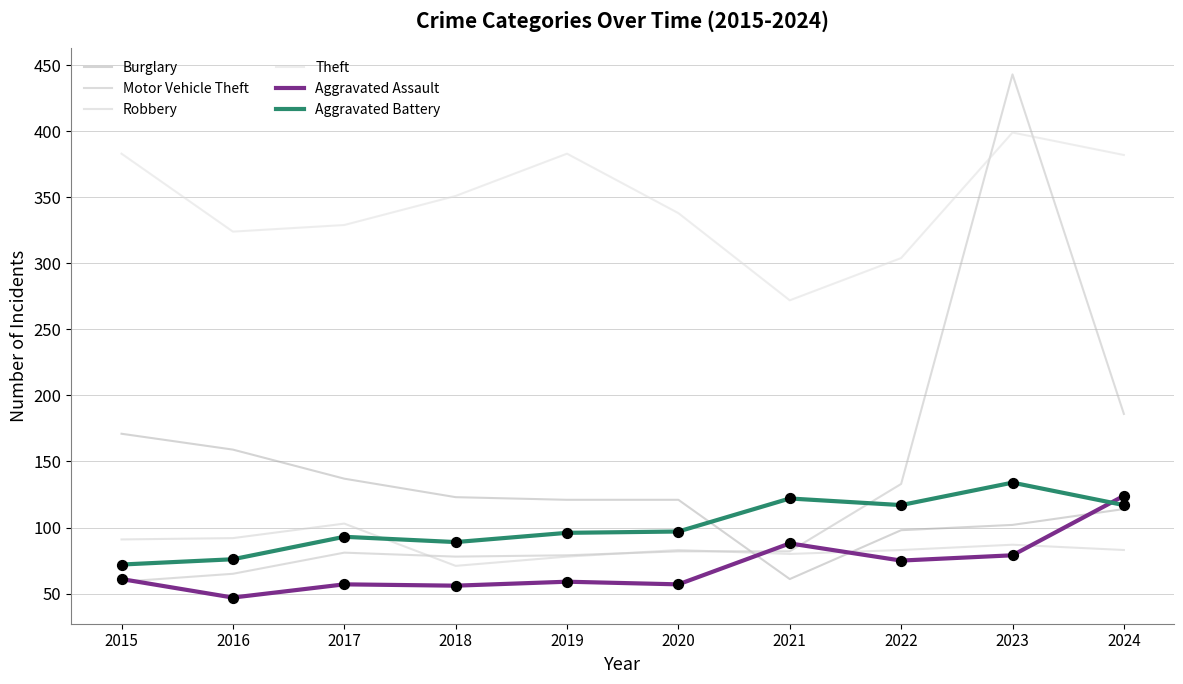

What are all the series names shown in the legend?

Burglary, Motor Vehicle Theft, Robbery, Theft, Aggravated Assault, Aggravated Battery